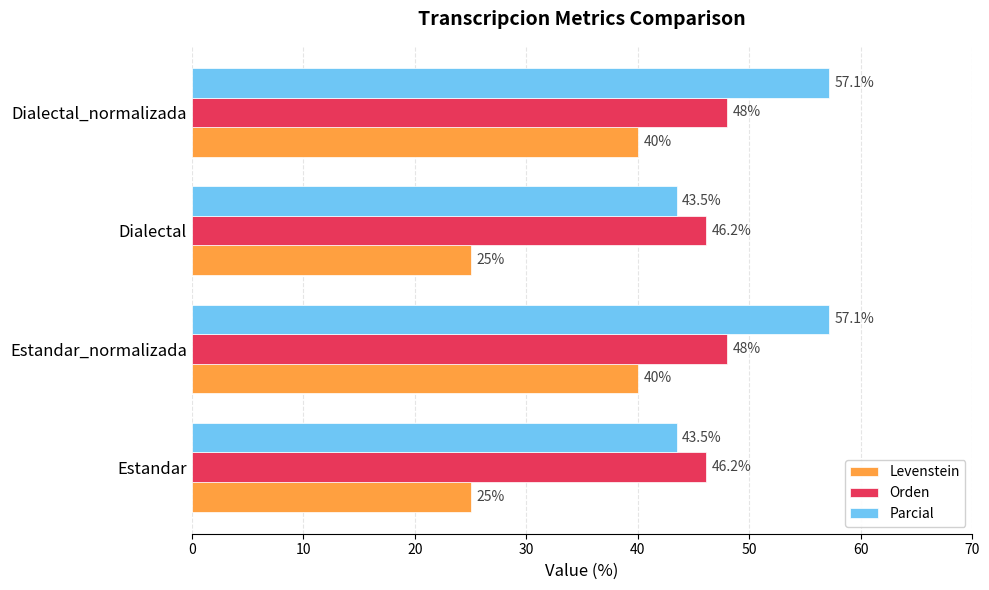

Rank the series at Estandar_normalizada from lowest to highest value.

Levenstein, Orden, Parcial